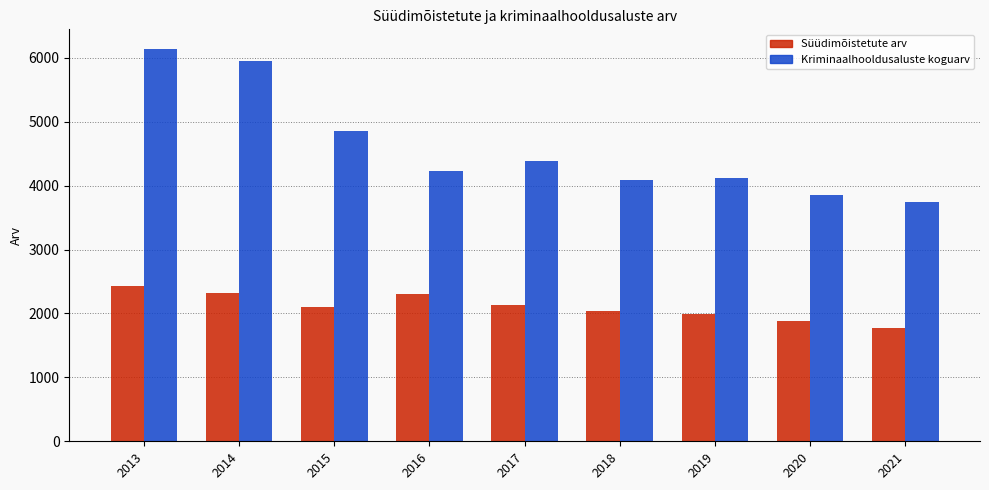

Count the number of data series in this chart.

2